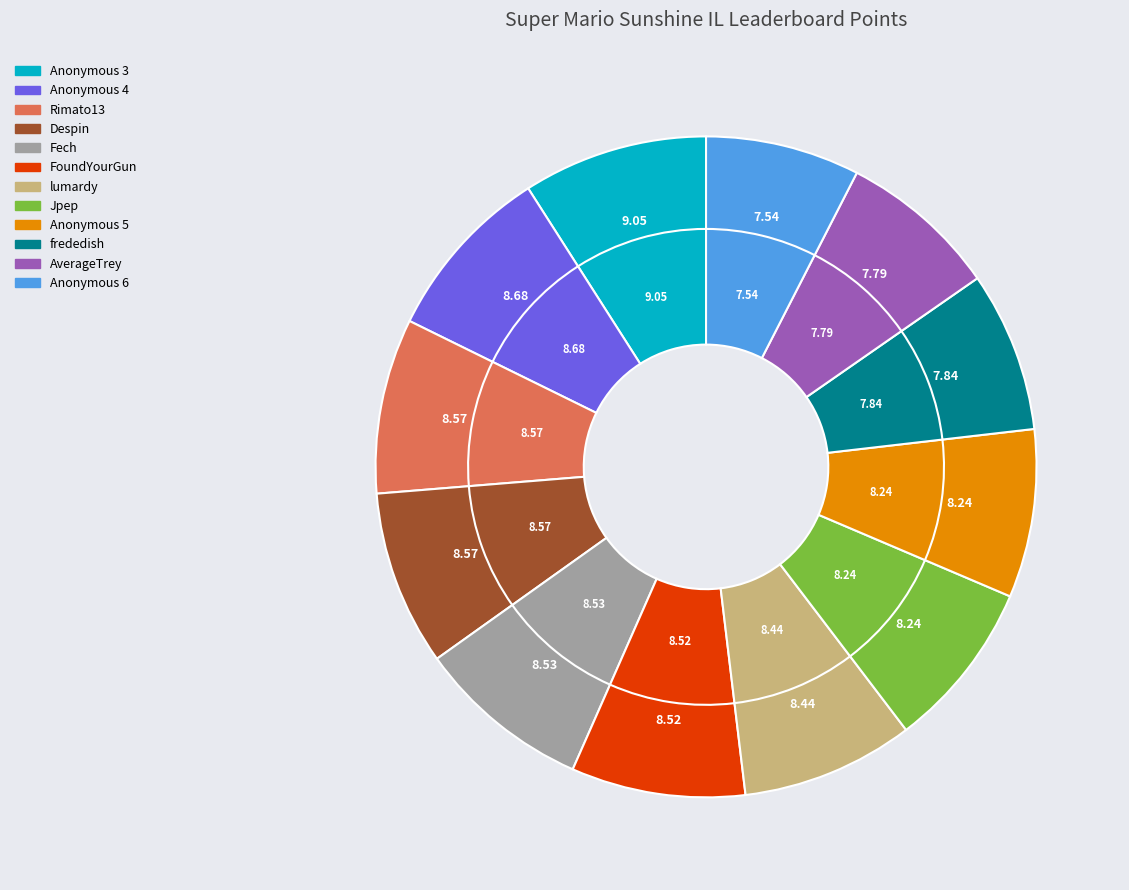

Does Anonymous 5 account for over 50% of the chart?

No